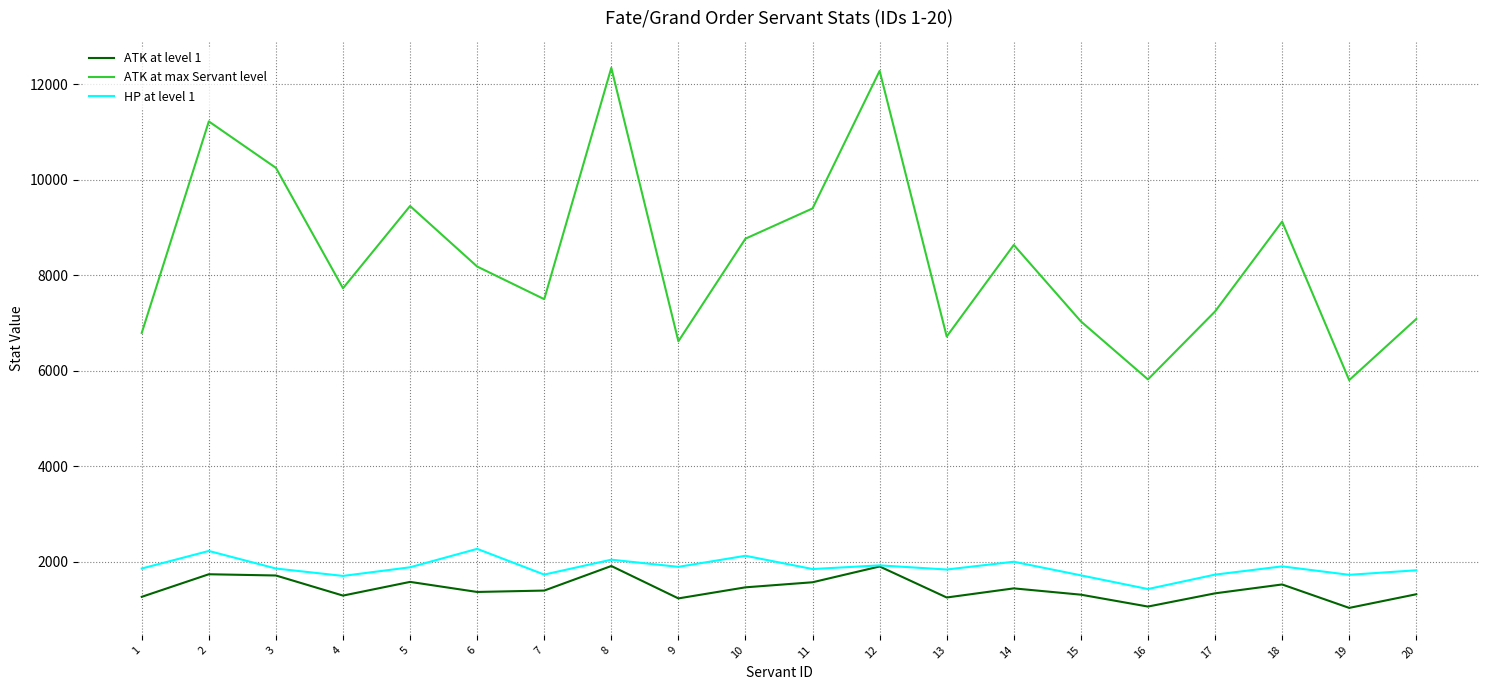

Which series has the largest total across all categories?

ATK at max Servant level